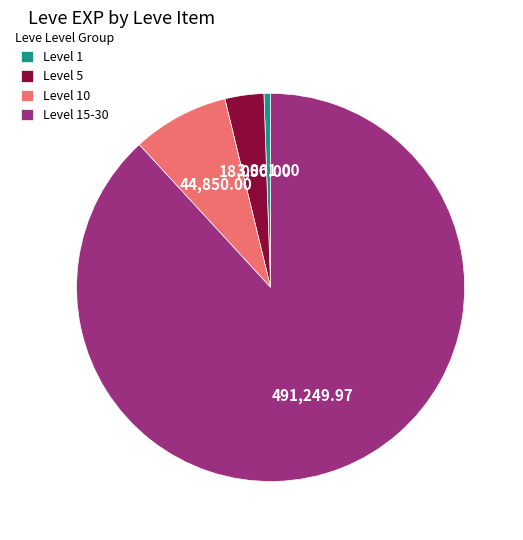

Which has a higher value, Level 1 or Level 15-30?

Level 15-30